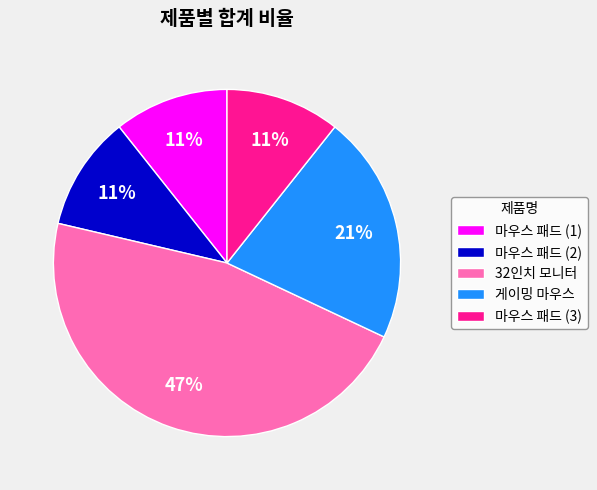

Does 마우스 패드 (3) account for over 50% of the chart?

No